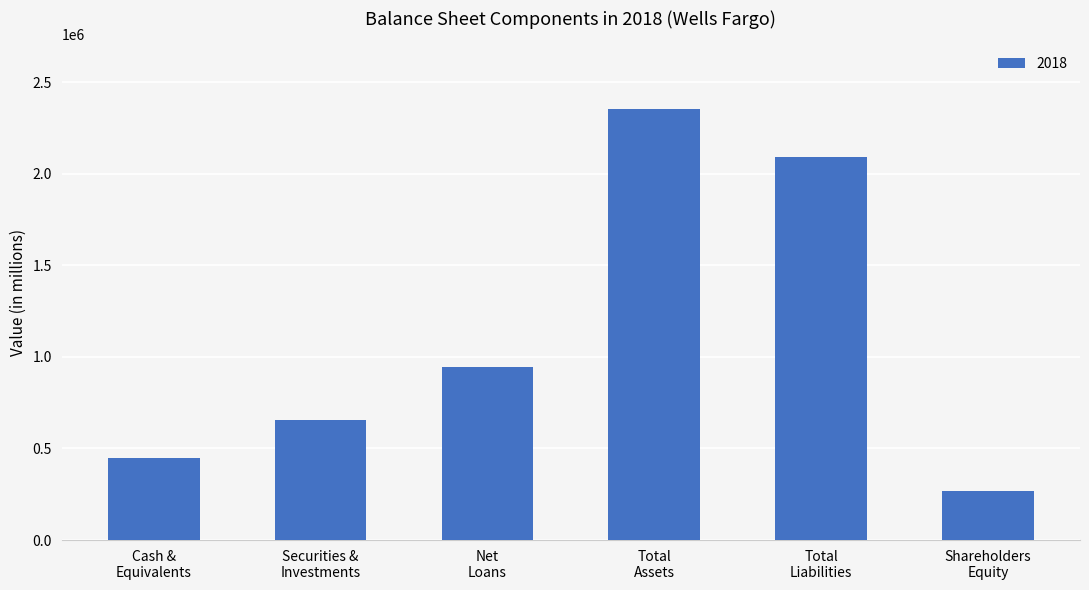

What is the value of the 1st bar from the left?

446029